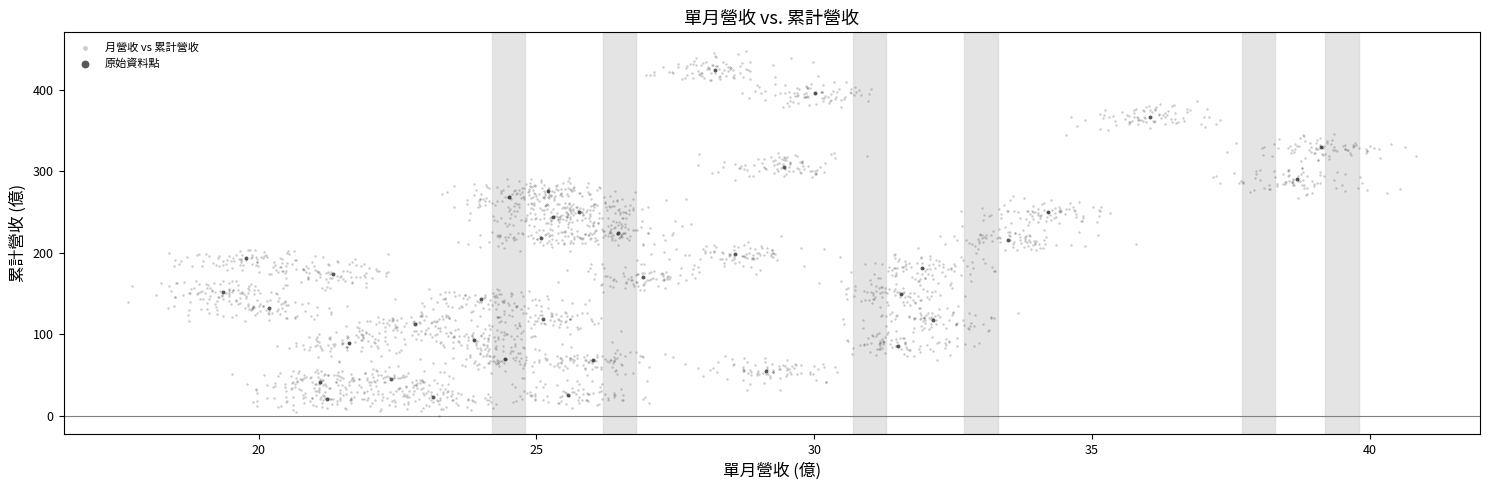

Which series contains the lowest Y value?

月營收 vs 累計營收